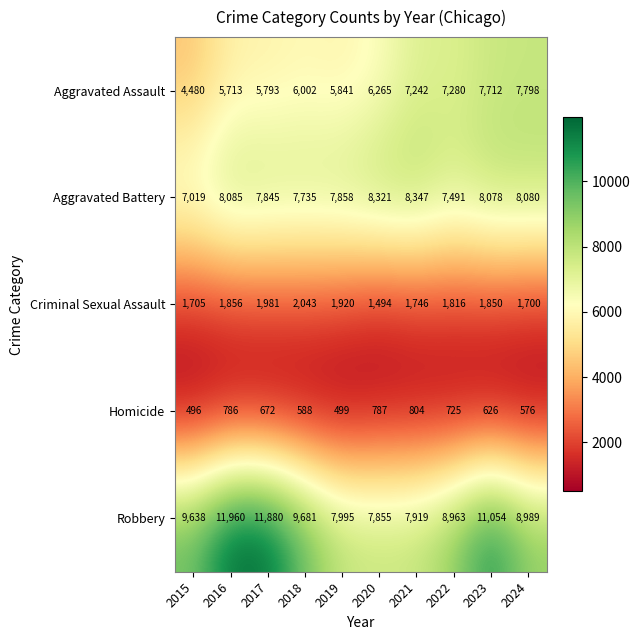

Which series has the widest spread of values?

Robbery